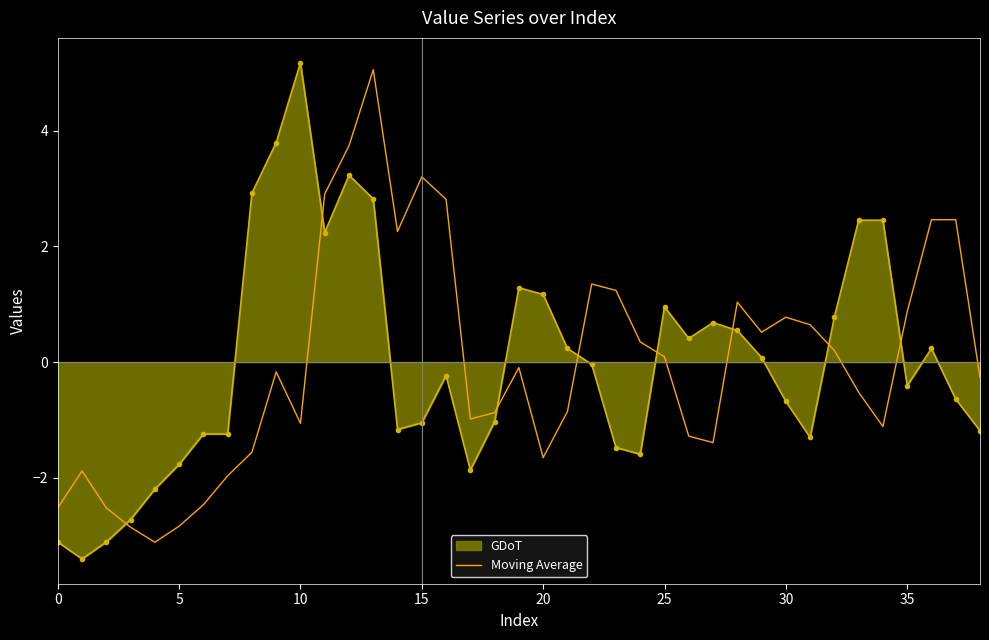

True or false: Moving Average and GDoT intersect in this chart.

True